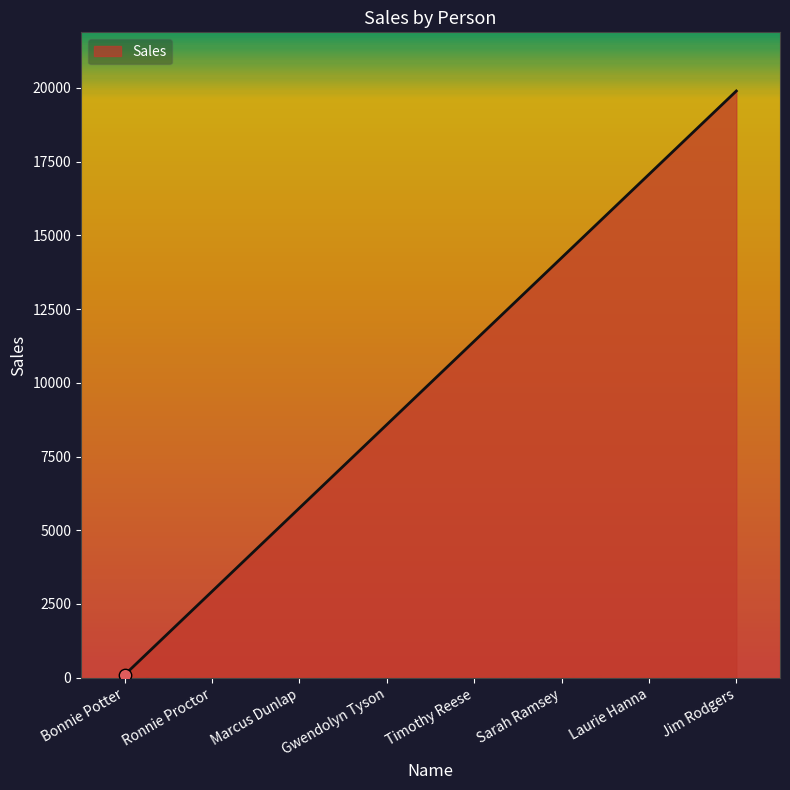

Approximately how many times larger is the value at Jim Rodgers compared to Ronnie Proctor?

6.8